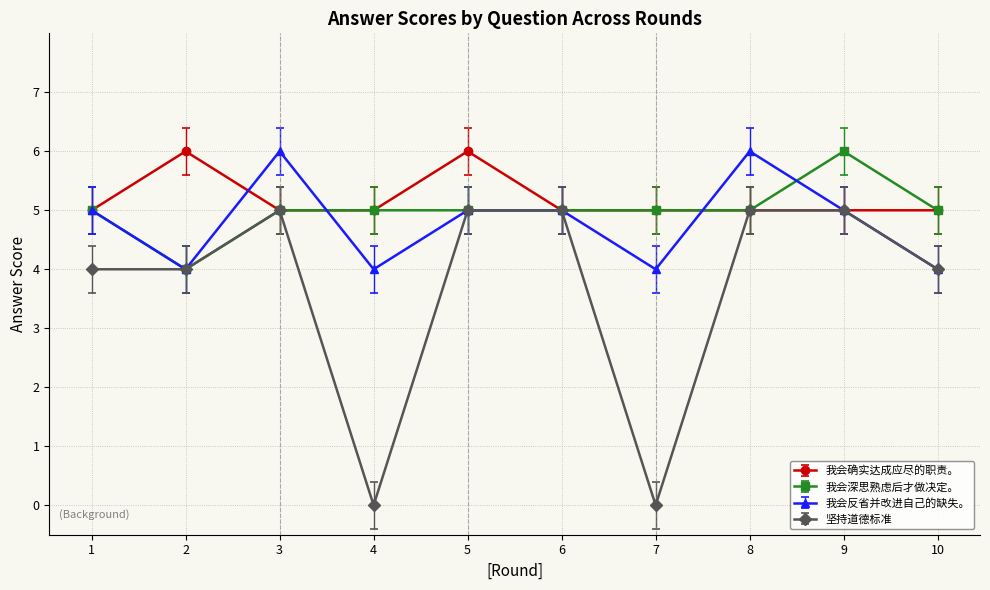

True or false: 我会确实达成应尽的职责。 and 我会深思熟虑后才做决定。 intersect in this chart.

False